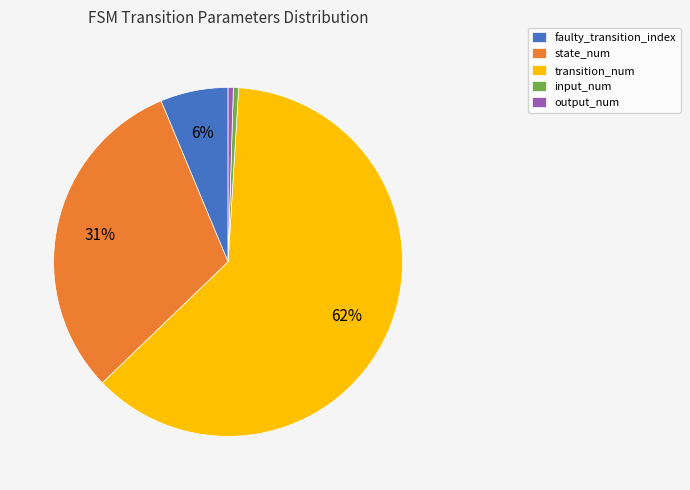

To the nearest percent, what percentage of the pie is state_num?

31%